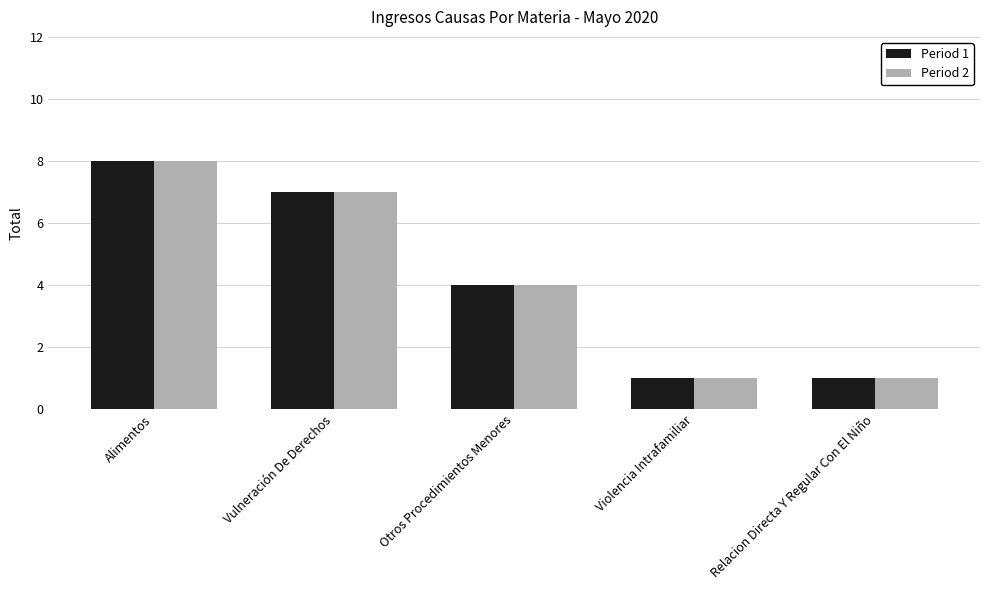

What is the sum of the Period 2 values at Relacion Directa Y Regular Con El Niño and Otros Procedimientos Menores?

5